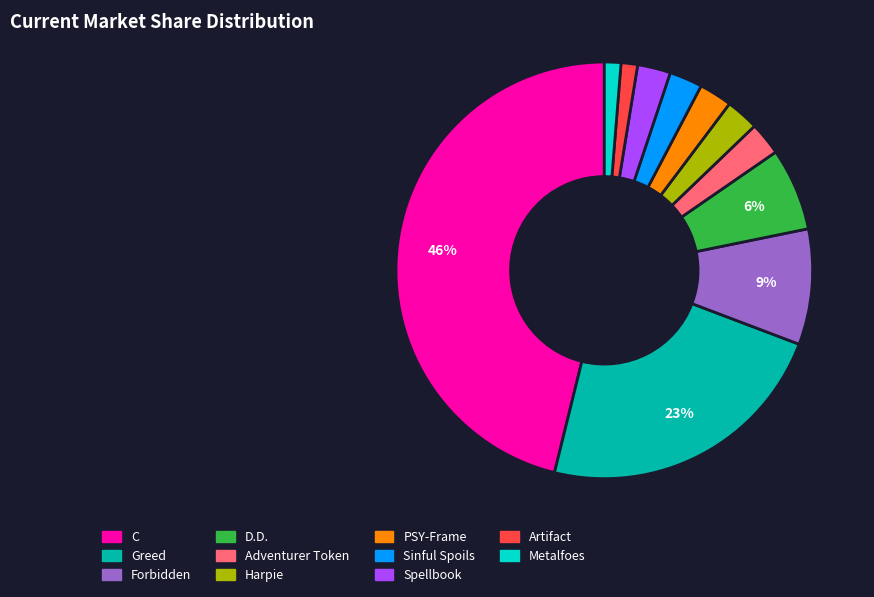

Is it true that C is 37% of the pie?

False